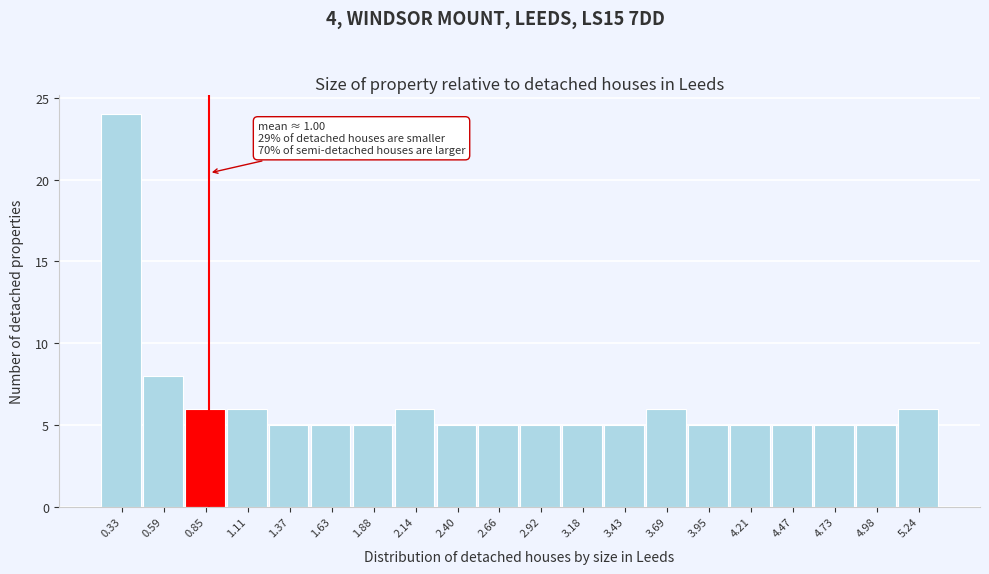

Reading left to right, list all the values displayed in this chart.

24	8	6	6	5	5	5	6	5	5	5	5	5	6	5	5	5	5	5	6